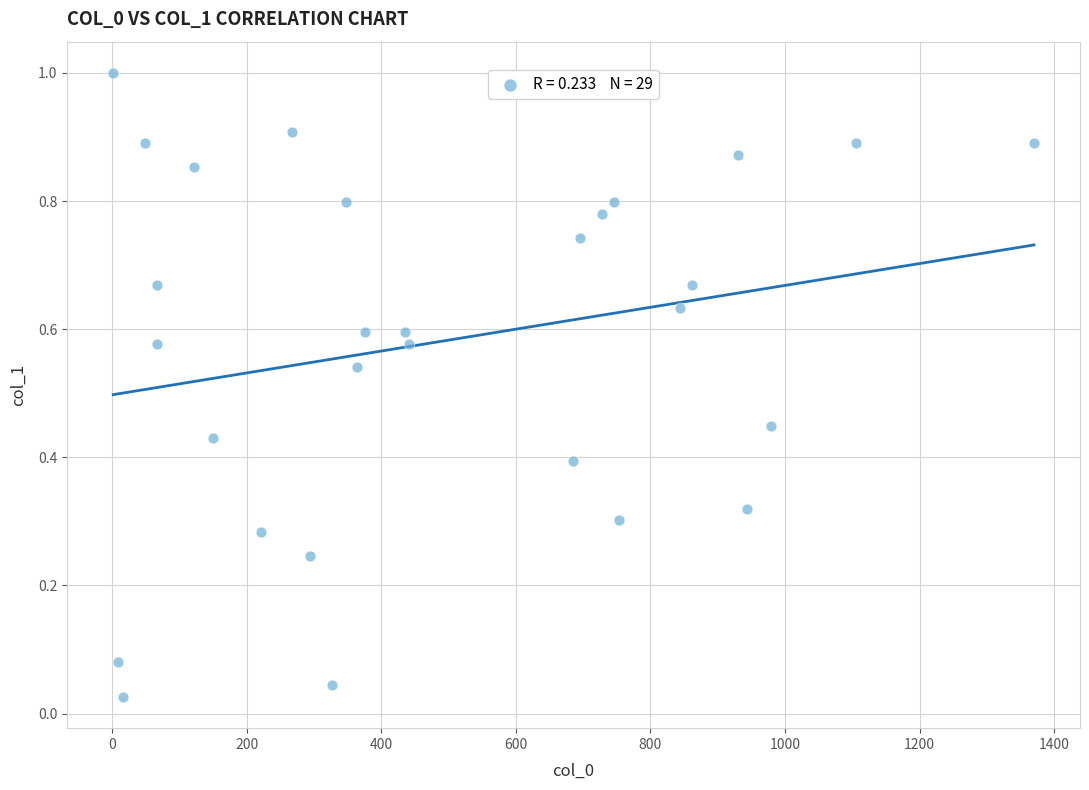

What is the range of Y values (max minus min)?

1.0